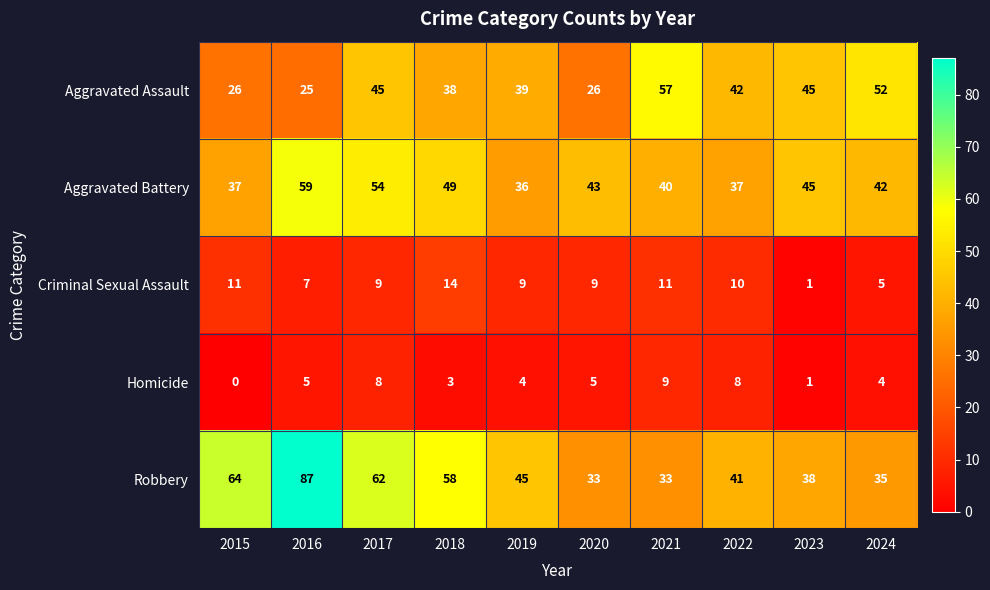

At which category does the chart reach its peak across all series?

2016